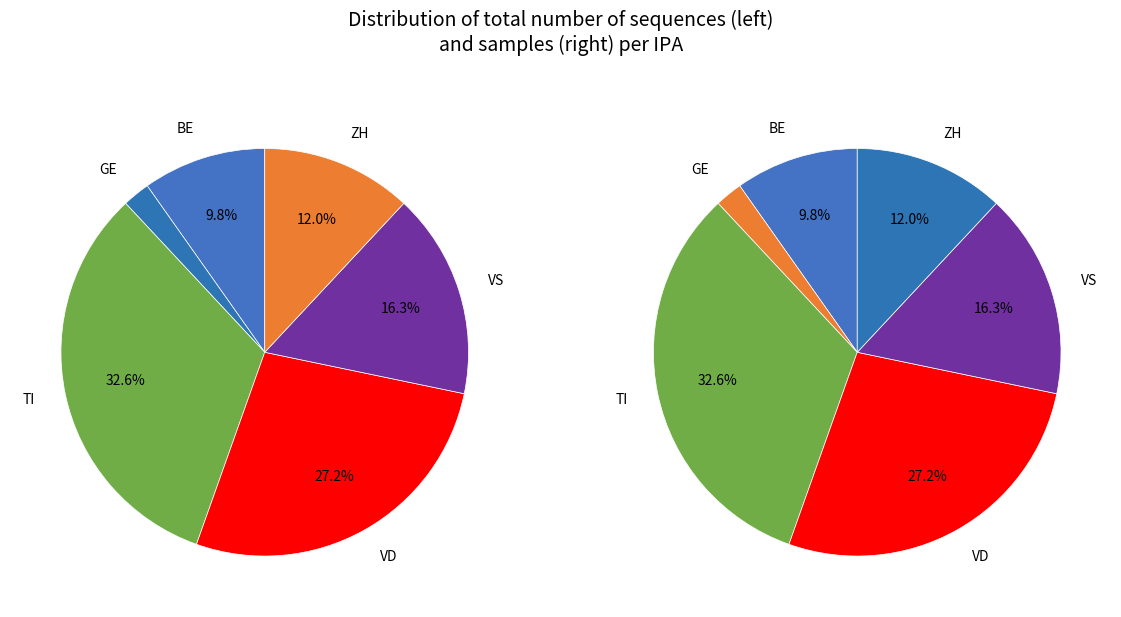

Combined, do VD and LU account for over 50%?

No